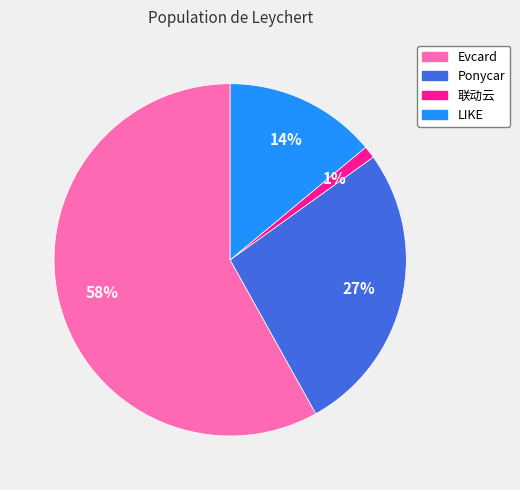

To the nearest percent, what is the difference between the Evcard and 联动云 slice percentages?

57%